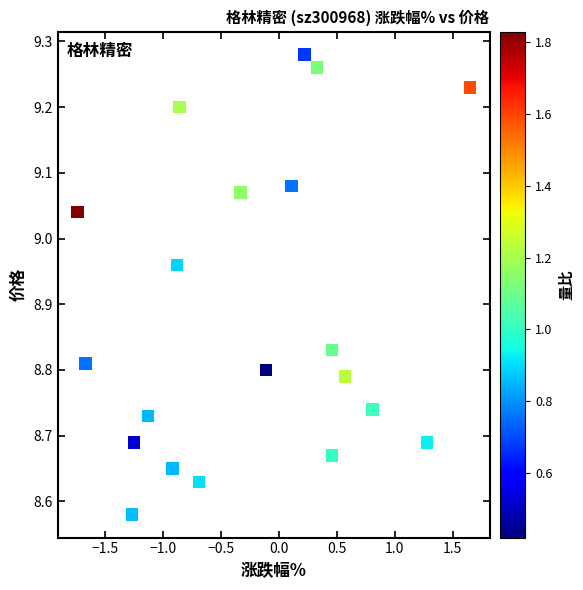

What is the range of Y values (max minus min)?

0.7